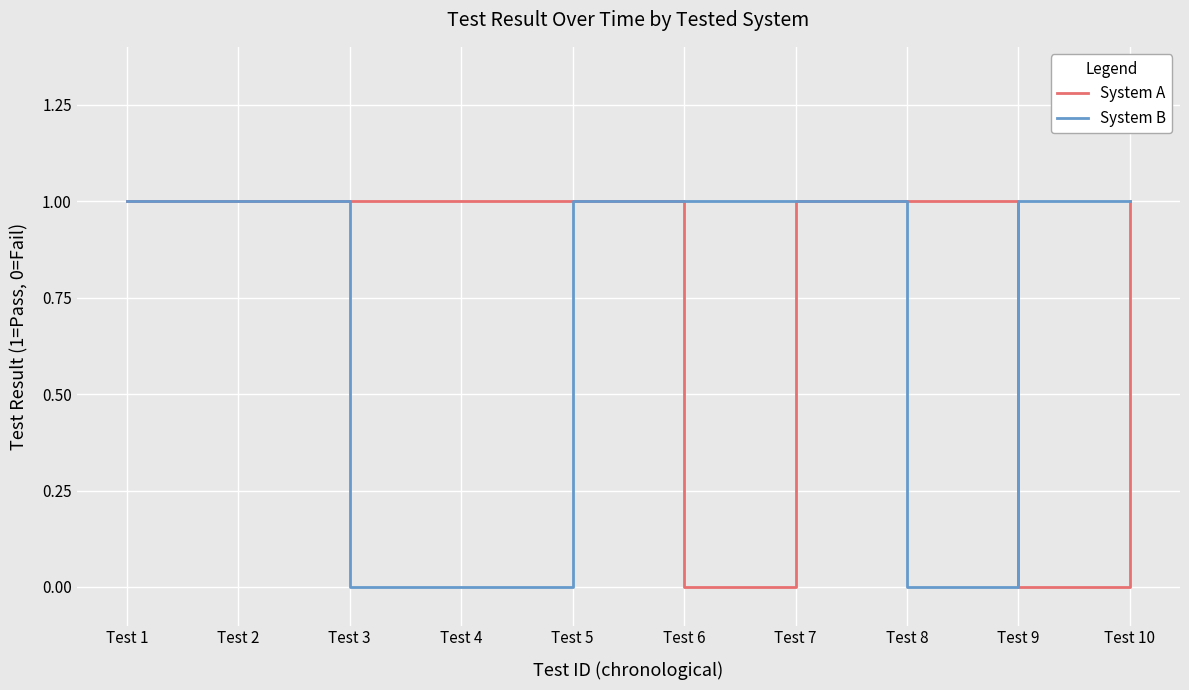

Rank the series at Test 6 from lowest to highest value.

System A, System B